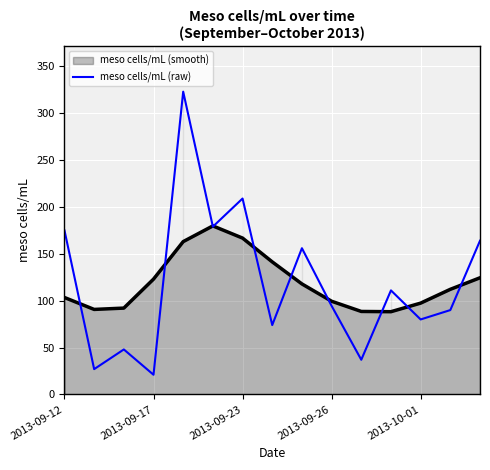

True or false: there are more than 2 points higher than both neighbors.

True